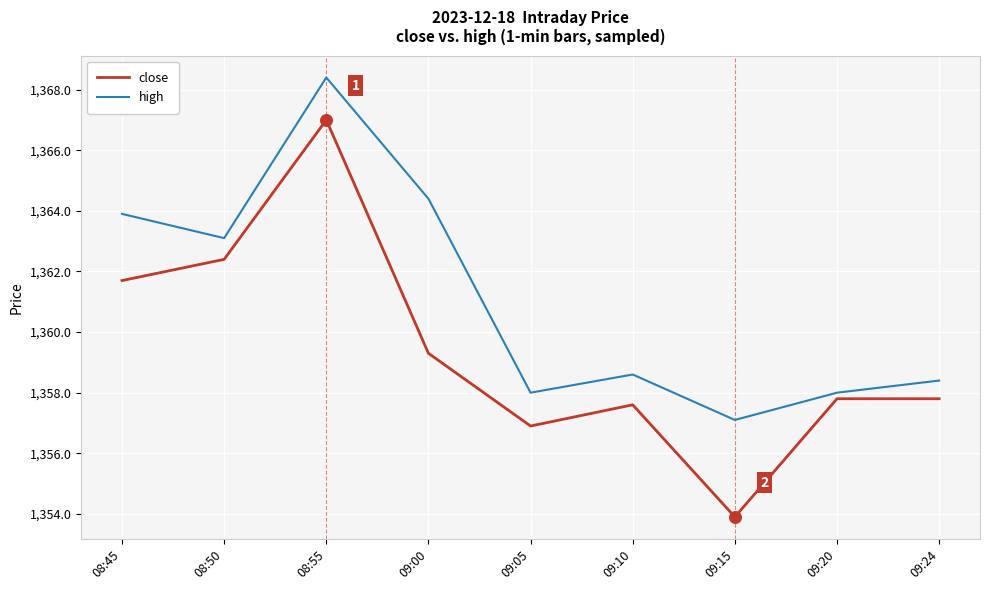

What is the total value across all series at 09:20?

2715.8